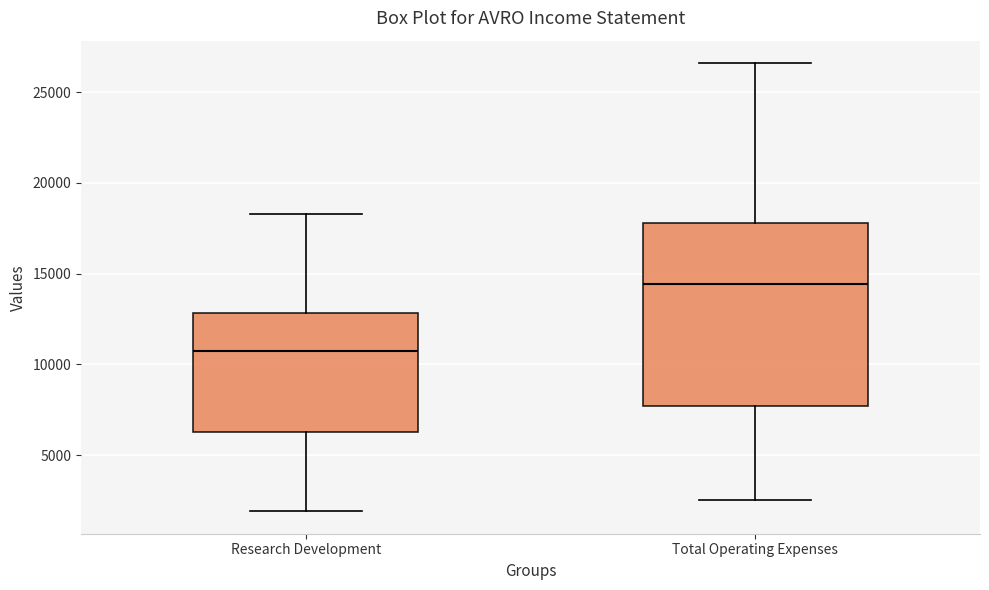

Which box has the lowest median line?

Research Development